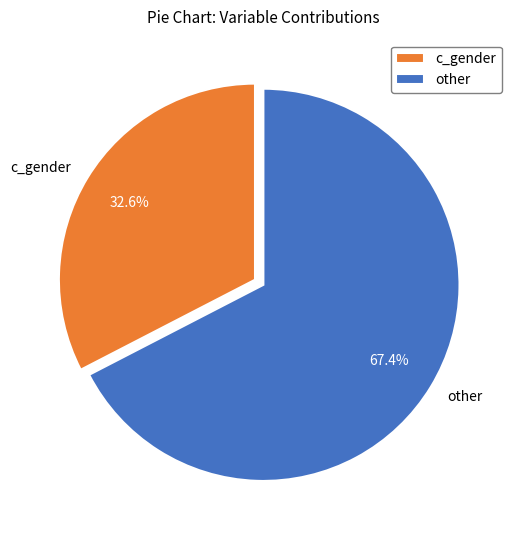

How many slices are in this pie chart?

2